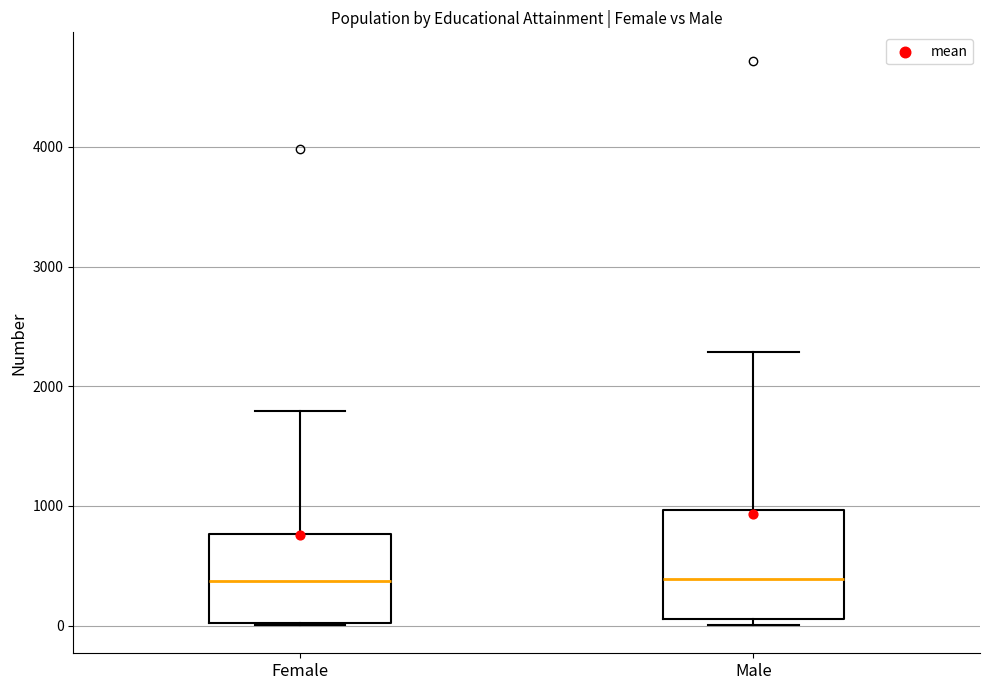

Reading left to right, read every box against the y-axis: the position of its median line, the range the box covers, and the ends of its whiskers. The values are not printed on the chart, so give them approximately, as read against the axis.

Female: median 400, box 0 to 800, whiskers 0 to 1800
Male: median 400, box 100 to 1000, whiskers 0 to 2300